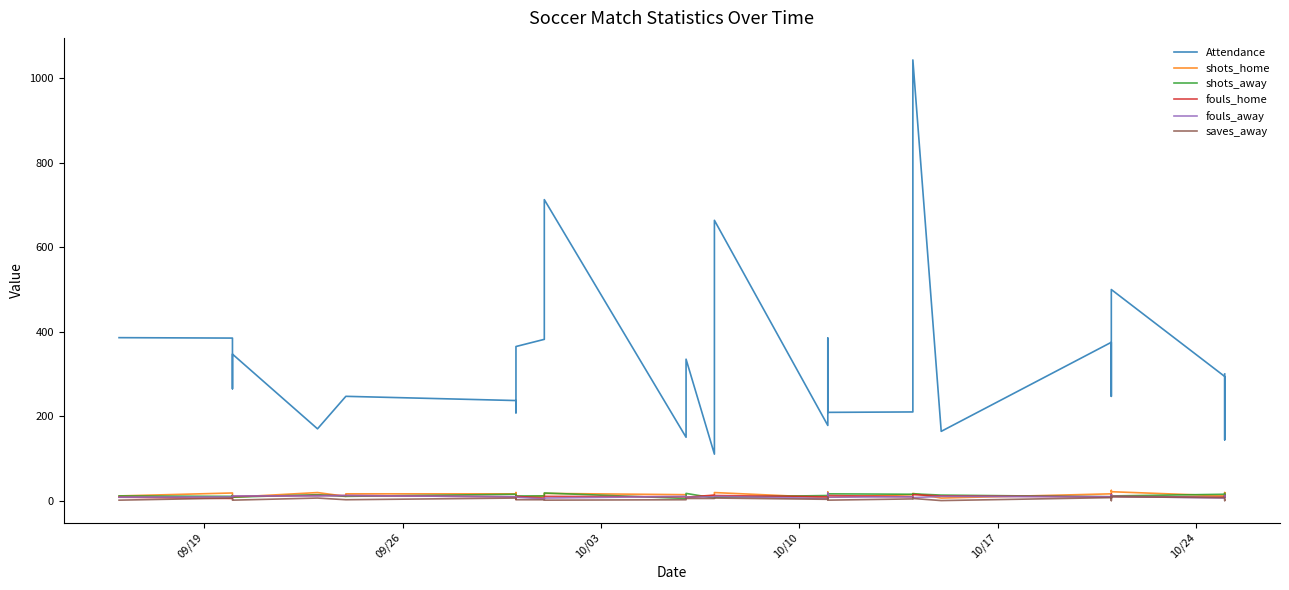

List the series in order of their peak value, lowest first.

saves_away, fouls_home, shots_away, fouls_away, shots_home, Attendance